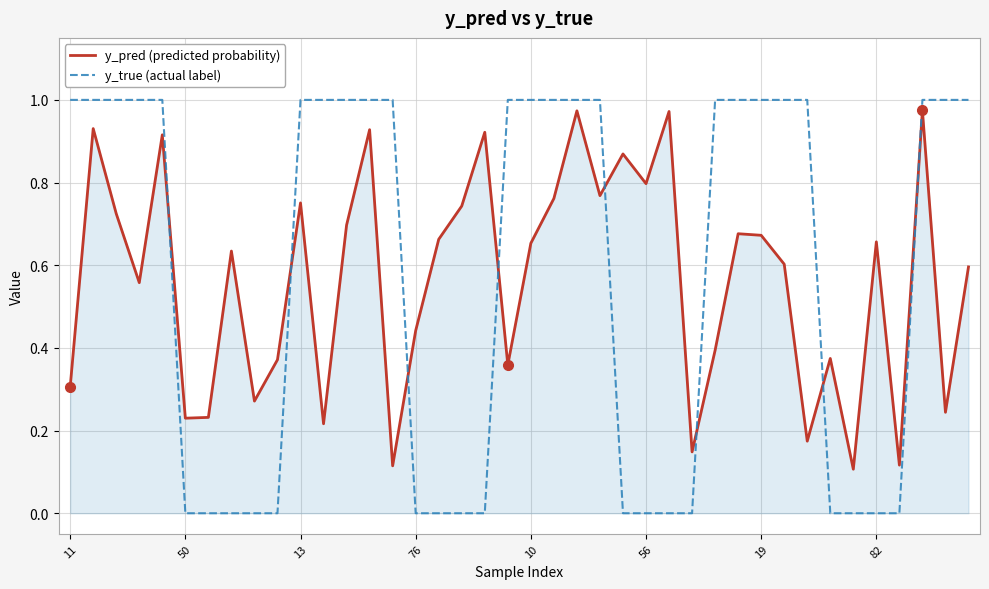

True or false: y_pred (predicted probability) and y_true (actual label) cross at least once.

True